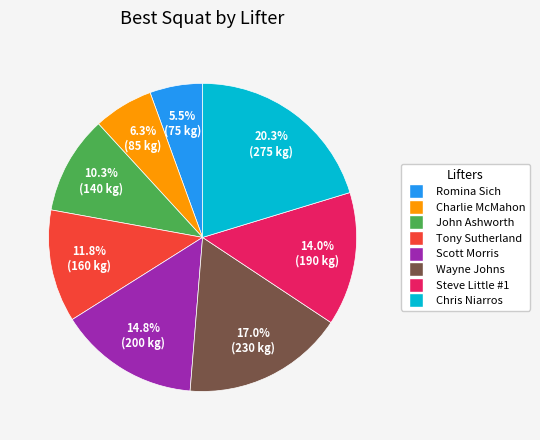

How many slices are in this pie chart?

8